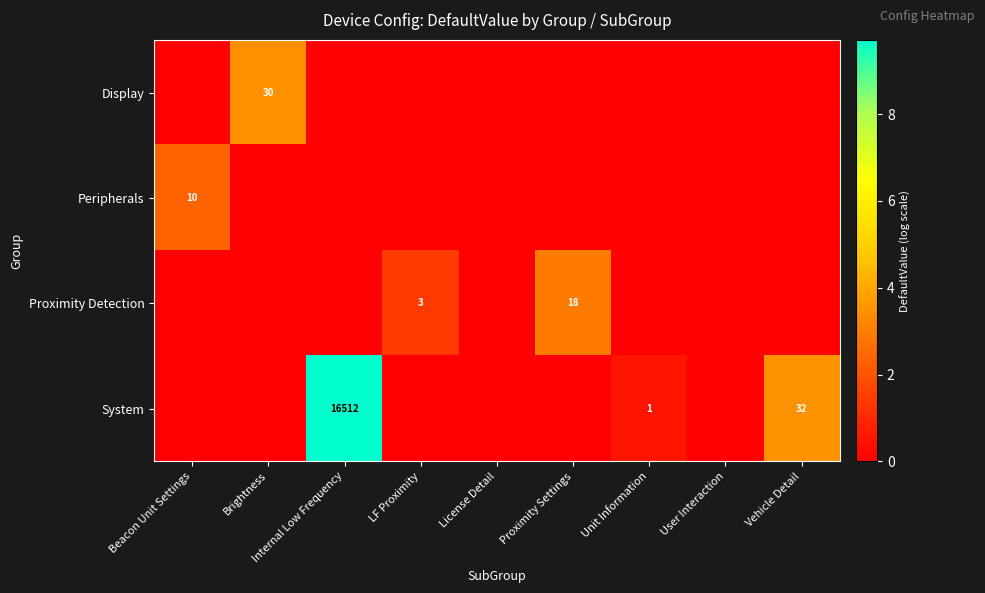

The value of System at Internal Low Frequency is 23004. True or false?

False